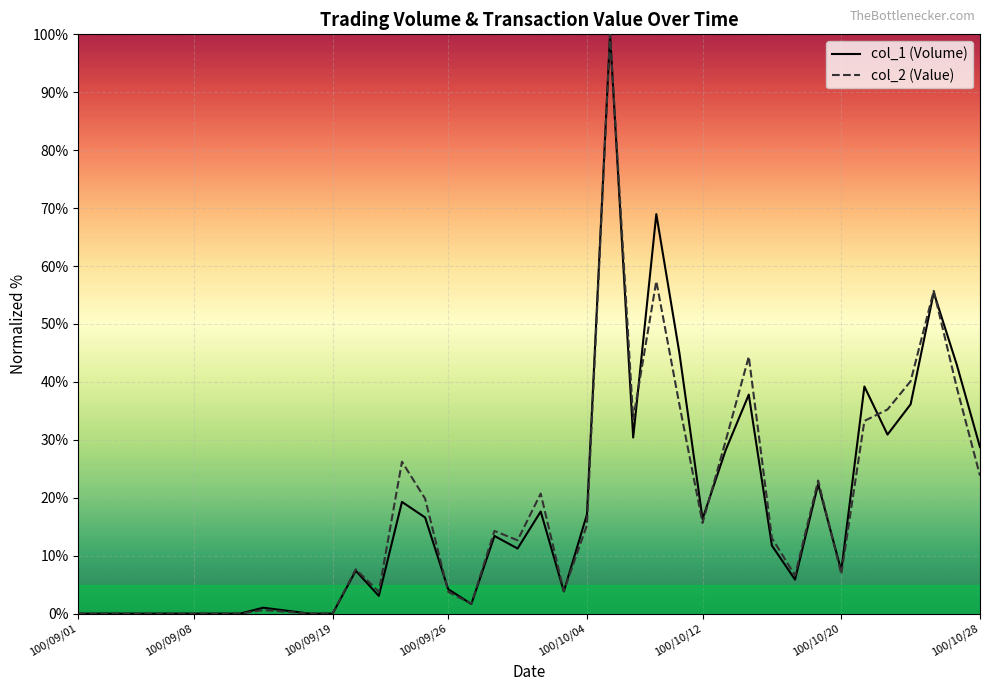

What is the highest value of the col_1 (Volume) series?

100.0